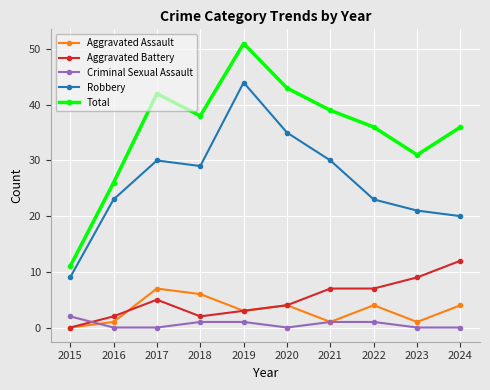

What is the highest value of the Total series?

51